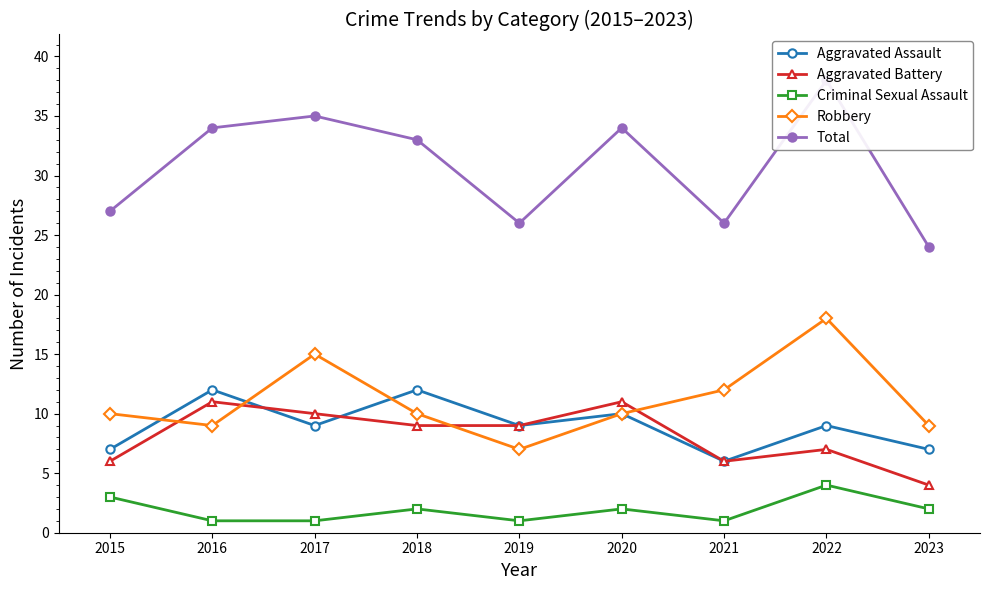

Is the value of Criminal Sexual Assault at 2019 greater than the value of Aggravated Assault at 2018?

No